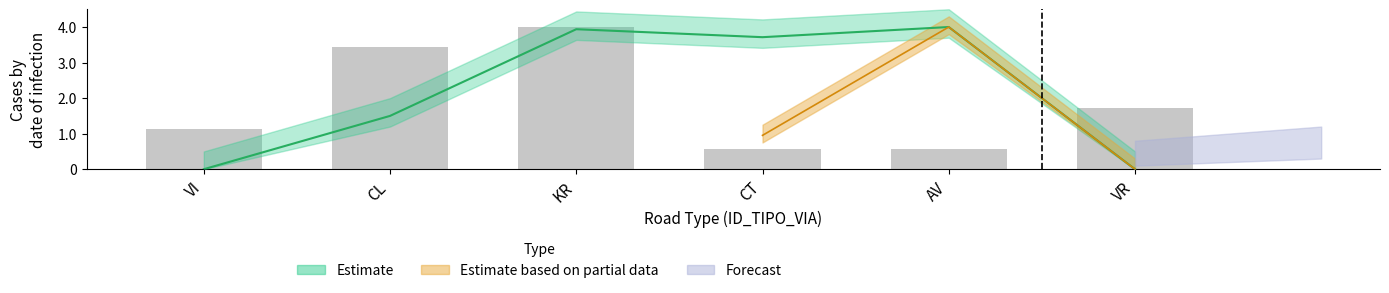

Where is the data nearest to the value 2?

VR